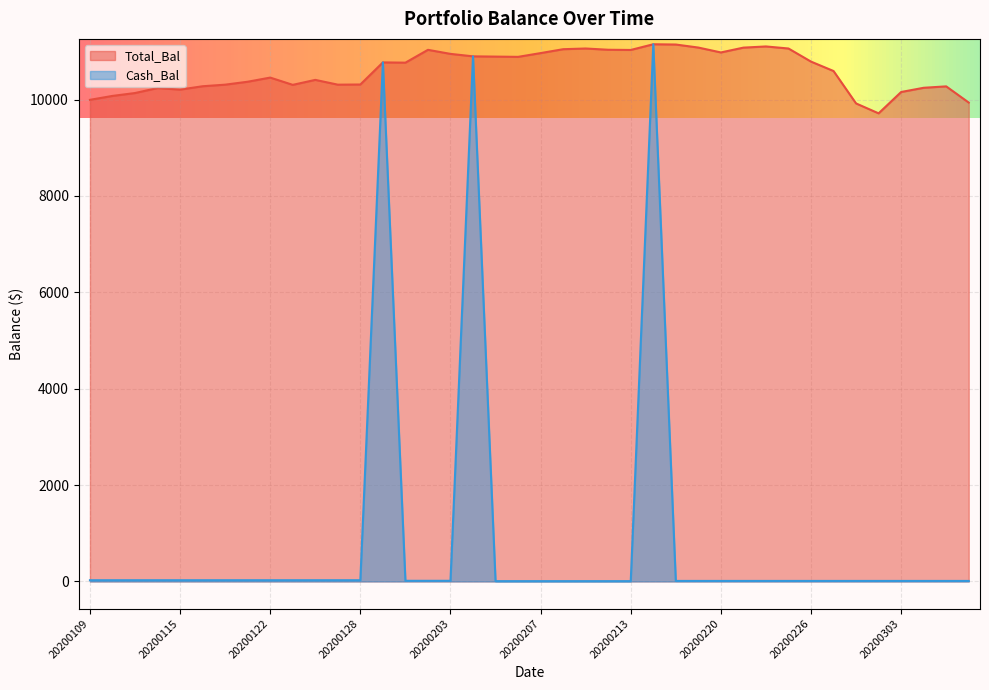

What is the sum of the Total_Bal values at 20200304 and 20200115?

20452.3